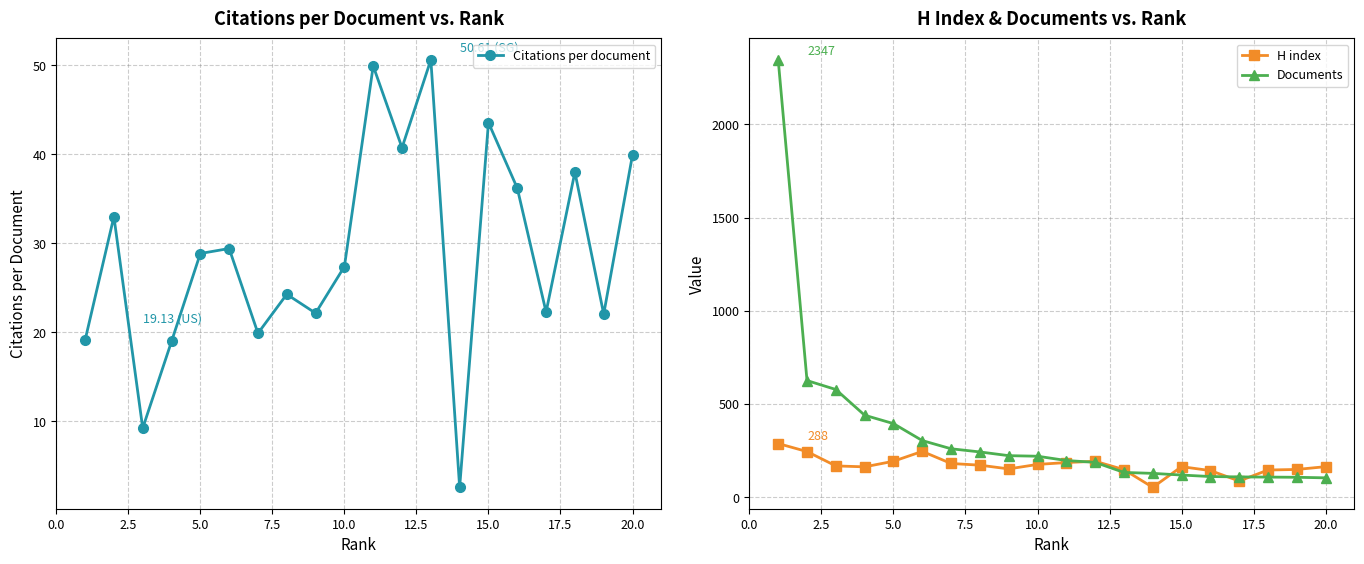

What is the maximum value shown in the chart?

2347.0